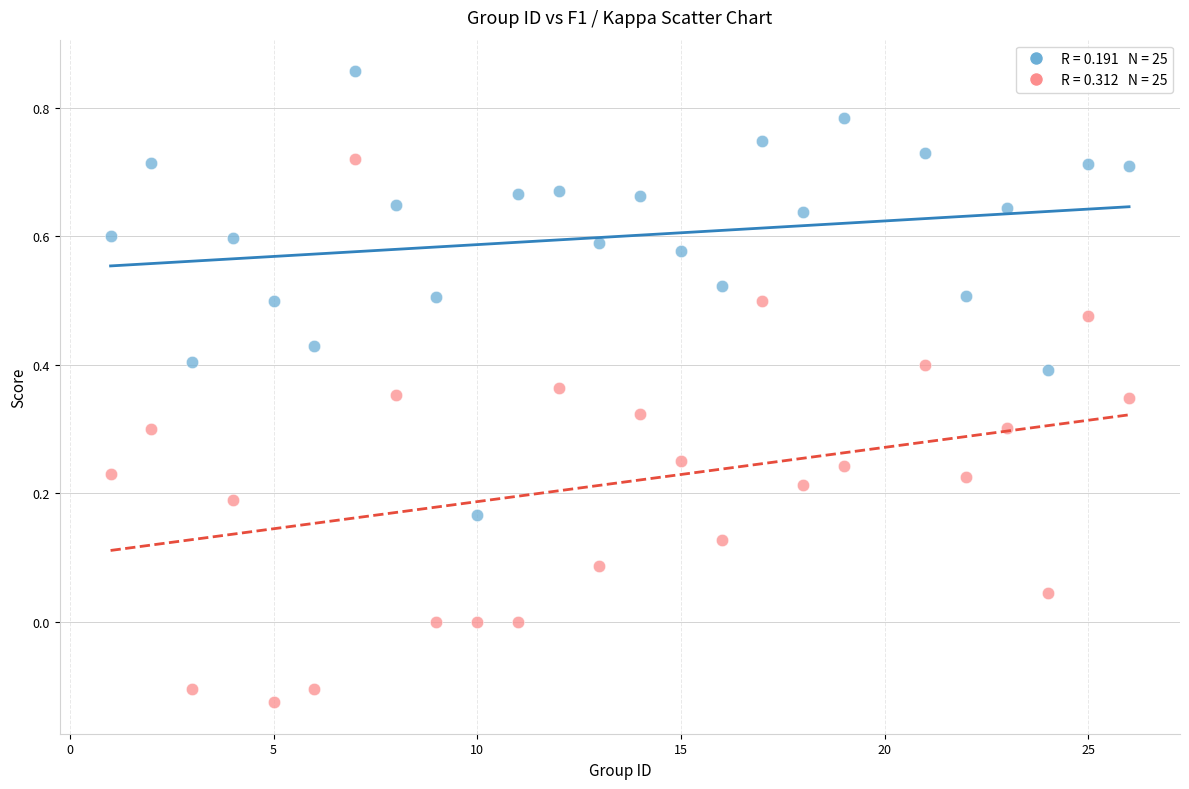

Across all data points, what is the range of X values (max minus min)?

25.0